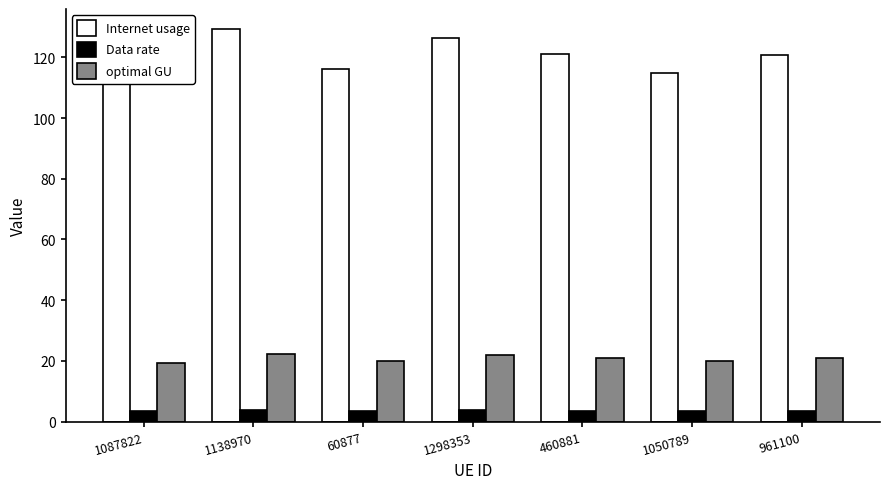

Read the Internet usage value at 60877.

116.1